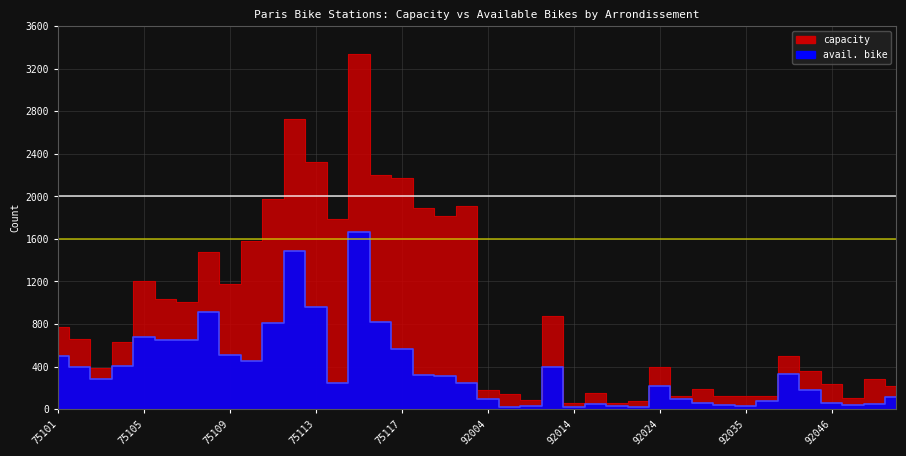

What is the sum of all capacity values?

36488